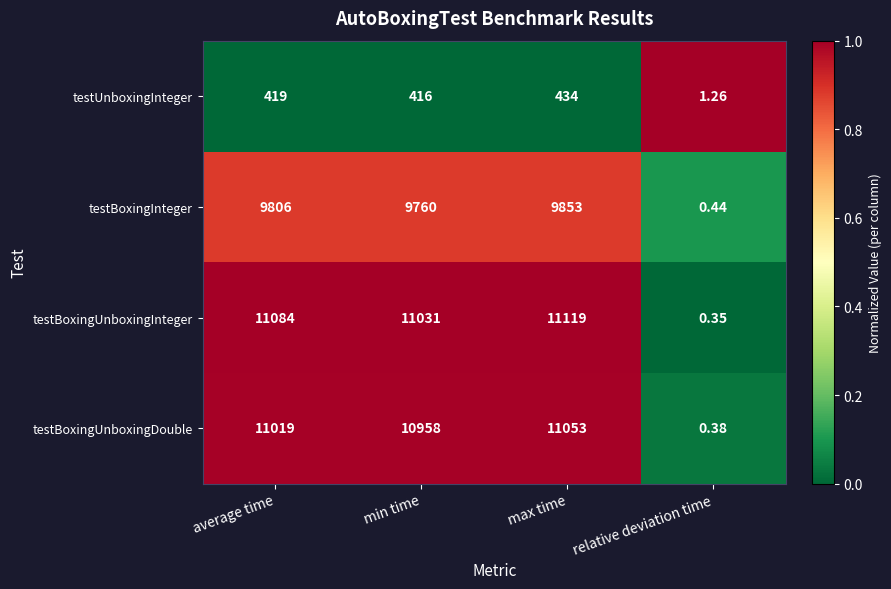

Which series has the largest range (max minus min)?

testBoxingUnboxingInteger